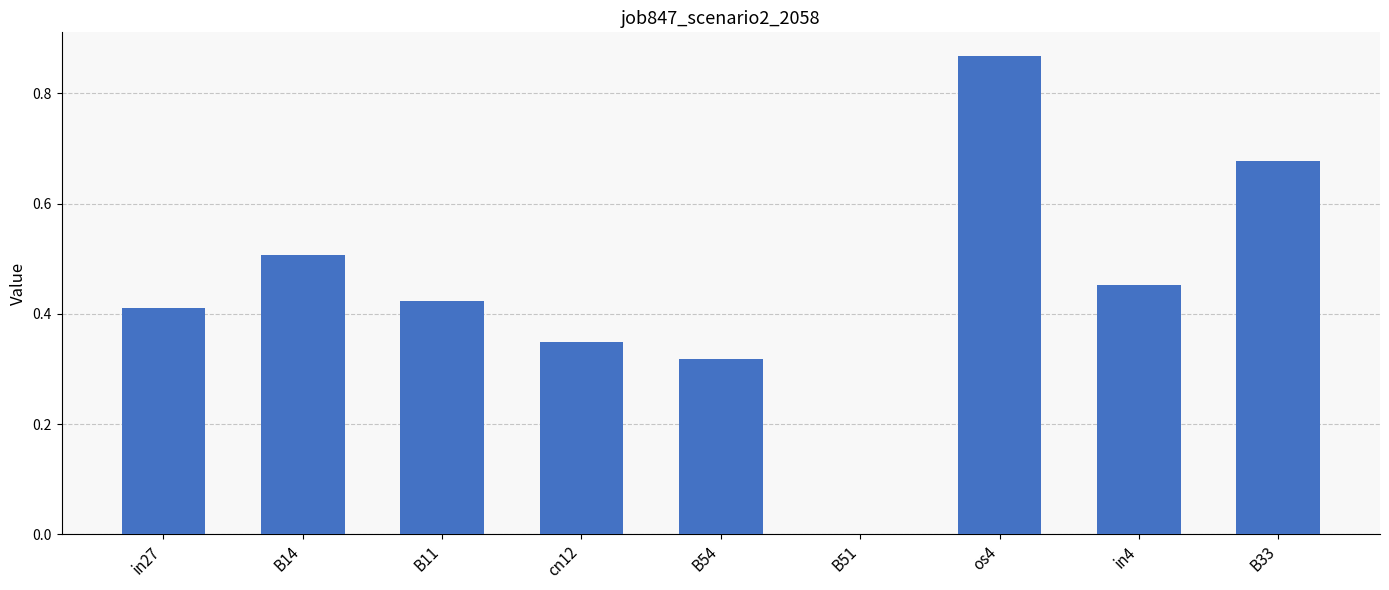

Which has a higher value, os4 or in27?

os4